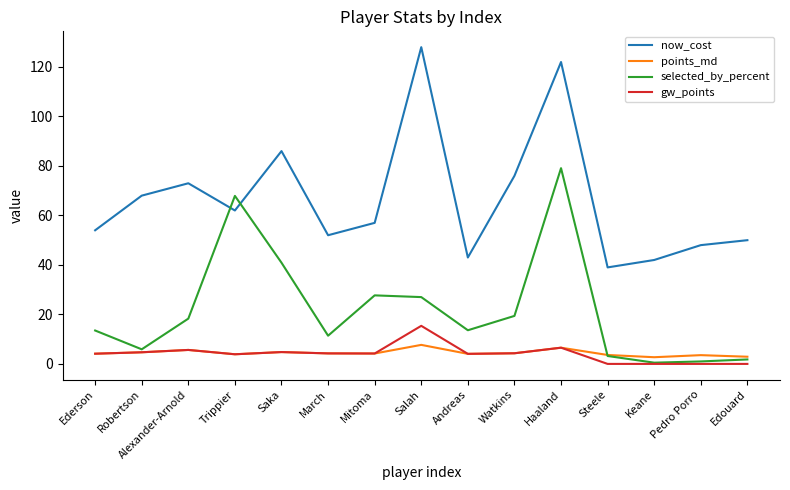

The value of selected_by_percent at Ederson is 5.2. True or false?

False